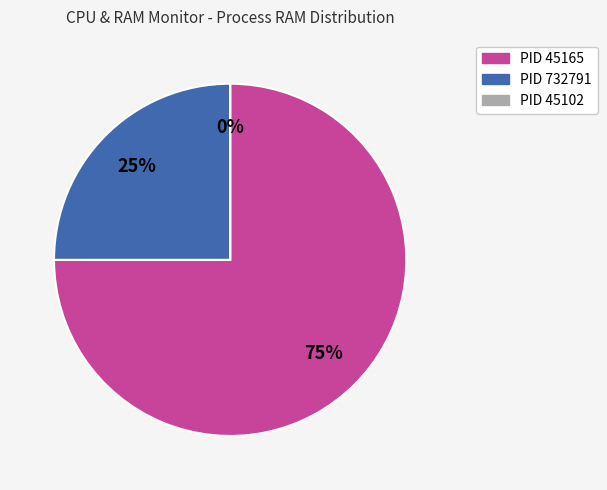

What is the largest slice in the pie chart?

45165